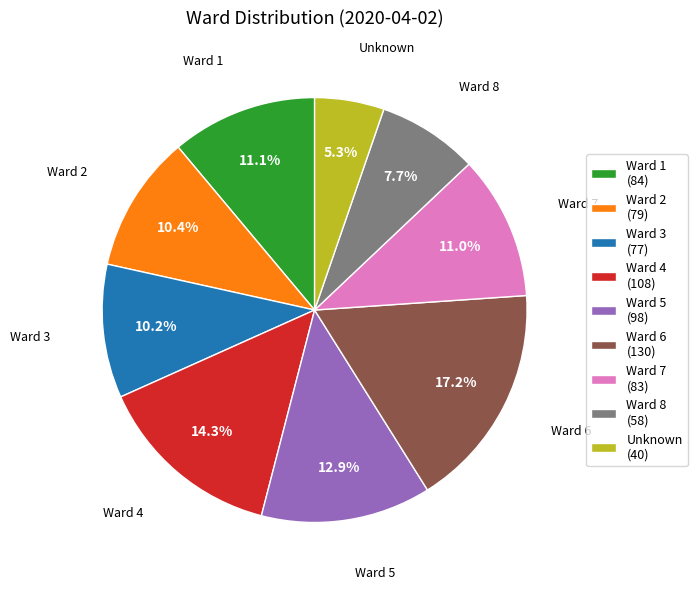

Does Unknown (40) account for over 50% of the chart?

No